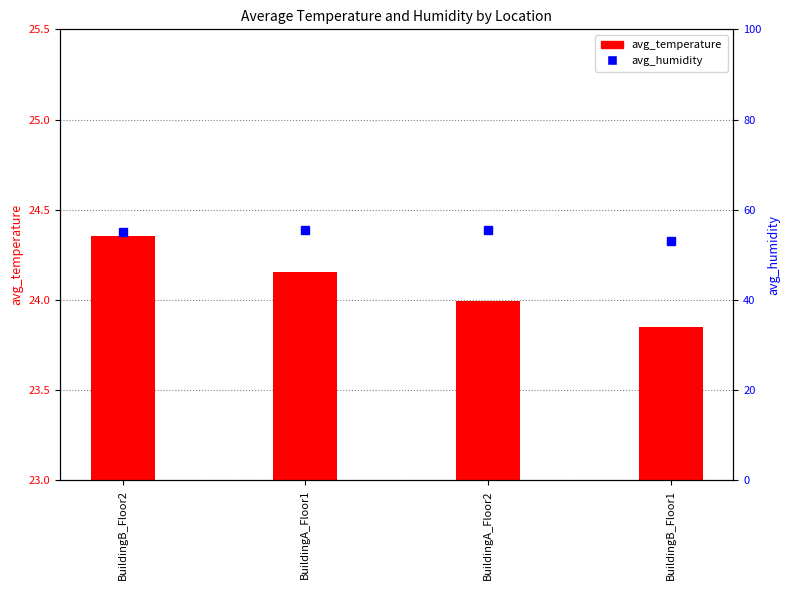

Rank the categories by avg_humidity value from highest to lowest.

BuildingA_Floor2, BuildingA_Floor1, BuildingB_Floor2, BuildingB_Floor1